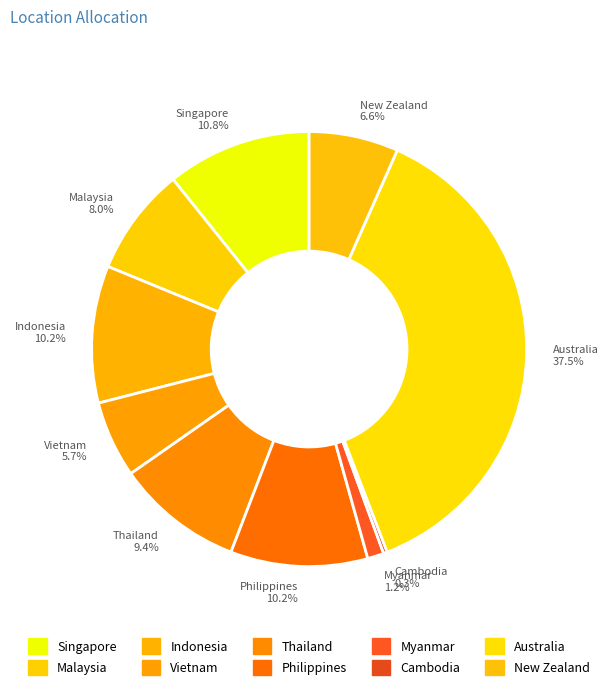

What percentage do Singapore and Indonesia together represent?

21.0%